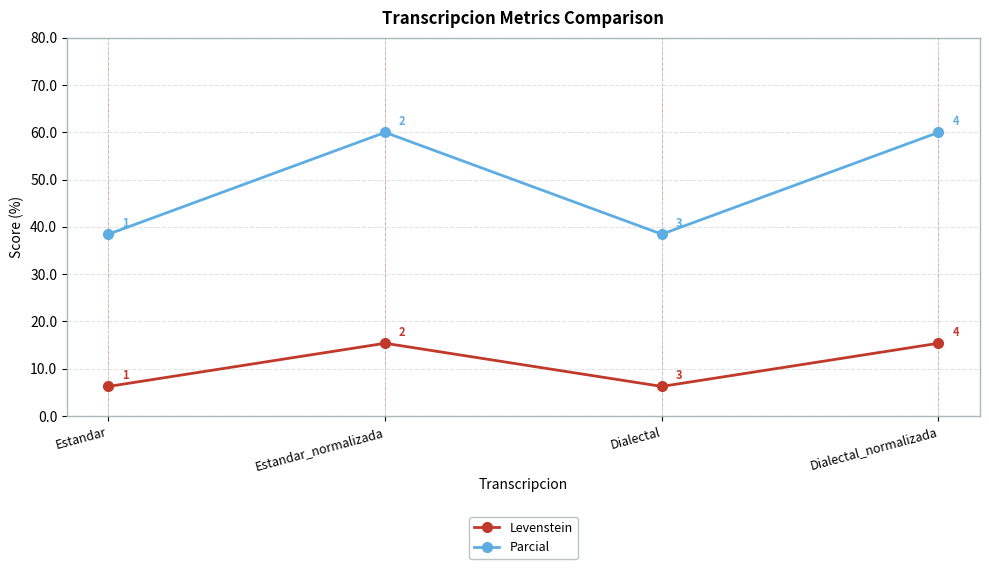

How many lines are shown in the chart?

2